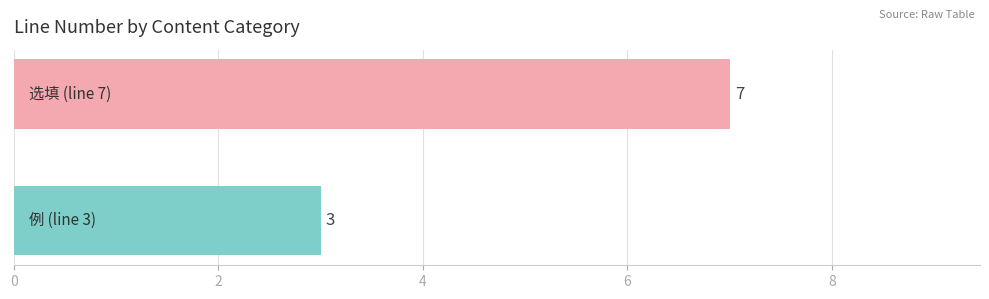

What is the difference between the maximum and minimum values?

4